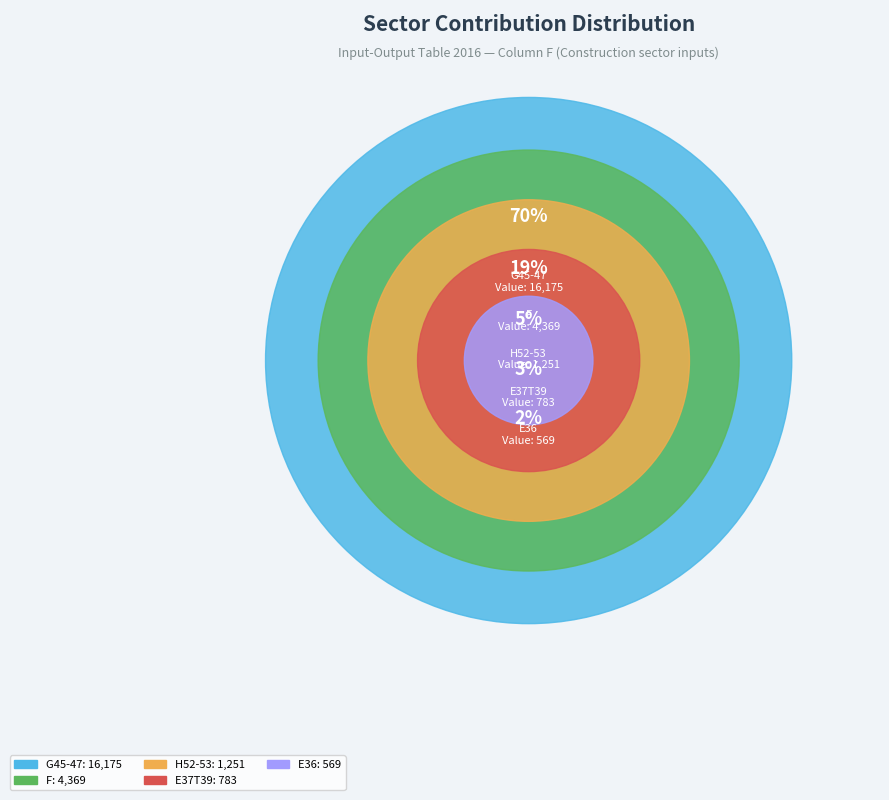

Is the sum of F and E37T39 greater than half?

No